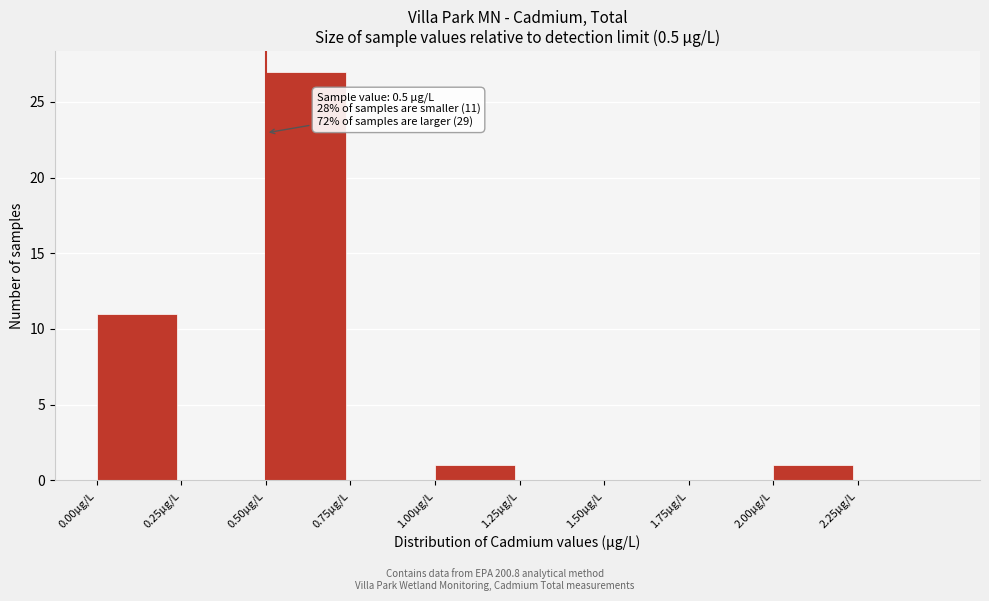

Over which range of the x-axis is the bar tallest?

0.50 to 0.75